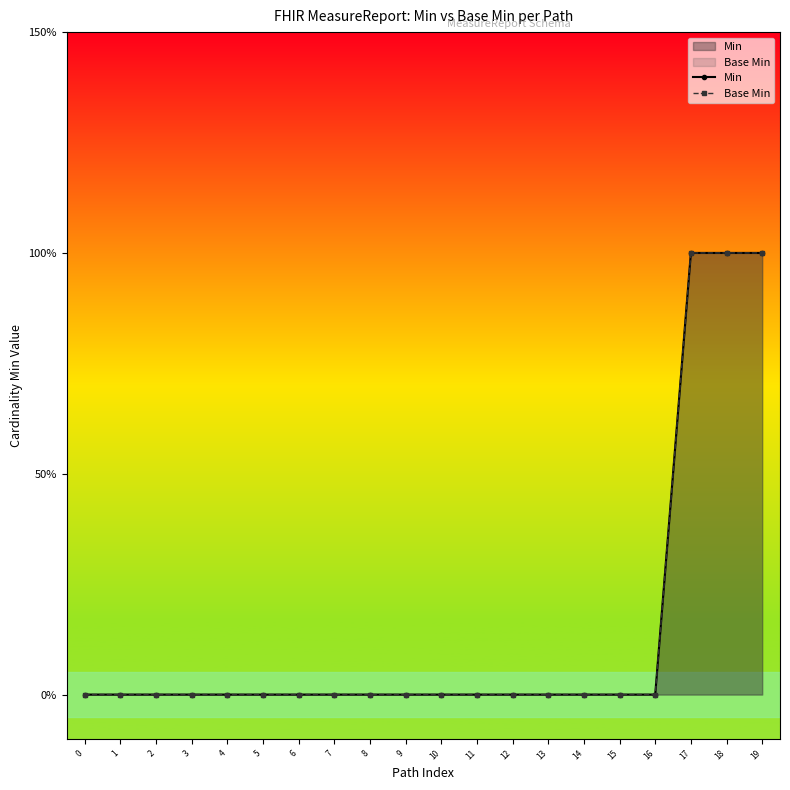

True or false: Base Min and Min cross at least once.

False